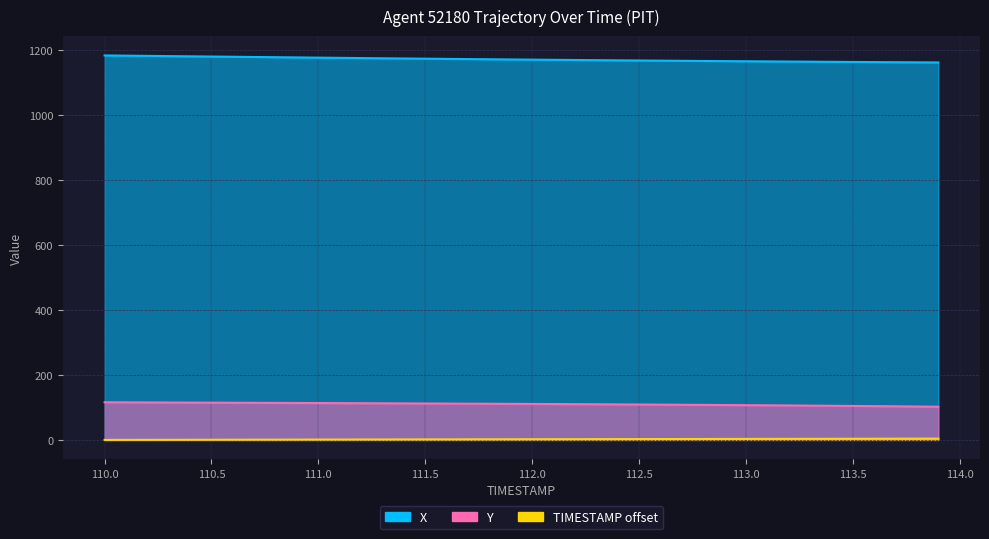

True or false: TIMESTAMP and X cross at least once.

False